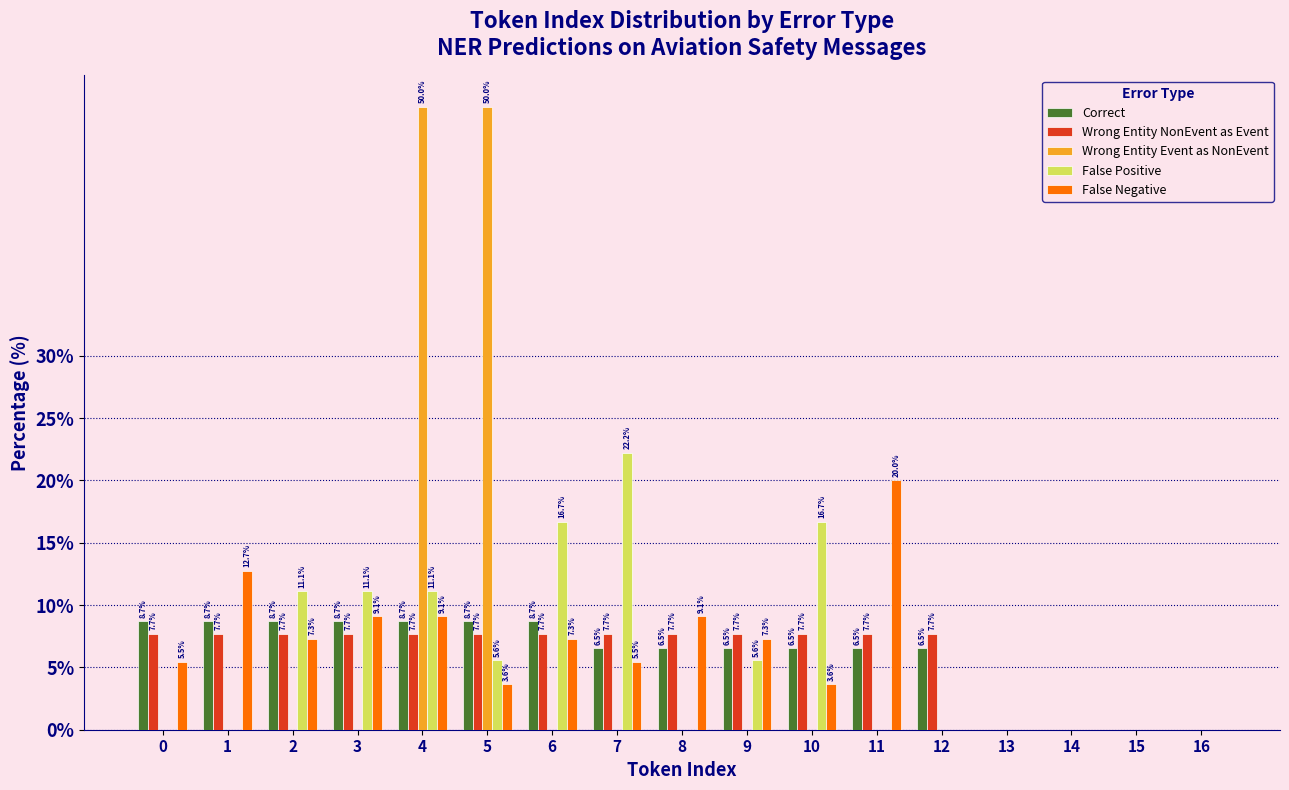

Reading left to right, list all the values displayed in this chart.

Correct: 0=8.7	1=8.7	2=8.7	3=8.7	4=8.7	5=8.7	6=8.7	7=6.5	8=6.5	9=6.5	10=6.5	11=6.5	12=6.5	13=0.0	14=0.0	15=0.0	16=0.0
Wrong Entity NonEvent as Event: 0=7.7	1=7.7	2=7.7	3=7.7	4=7.7	5=7.7	6=7.7	7=7.7	8=7.7	9=7.7	10=7.7	11=7.7	12=7.7	13=0.0	14=0.0	15=0.0	16=0.0
Wrong Entity Event as NonEvent: 0=0.0	1=0.0	2=0.0	3=0.0	4=50.0	5=50.0	6=0.0	7=0.0	8=0.0	9=0.0	10=0.0	11=0.0	12=0.0	13=0.0	14=0.0	15=0.0	16=0.0
False Positive: 0=0.0	1=0.0	2=11.1	3=11.1	4=11.1	5=5.6	6=16.7	7=22.2	8=0.0	9=5.6	10=16.7	11=0.0	12=0.0	13=0.0	14=0.0	15=0.0	16=0.0
False Negative: 0=5.5	1=12.7	2=7.3	3=9.1	4=9.1	5=3.6	6=7.3	7=5.5	8=9.1	9=7.3	10=3.6	11=20.0	12=0.0	13=0.0	14=0.0	15=0.0	16=0.0